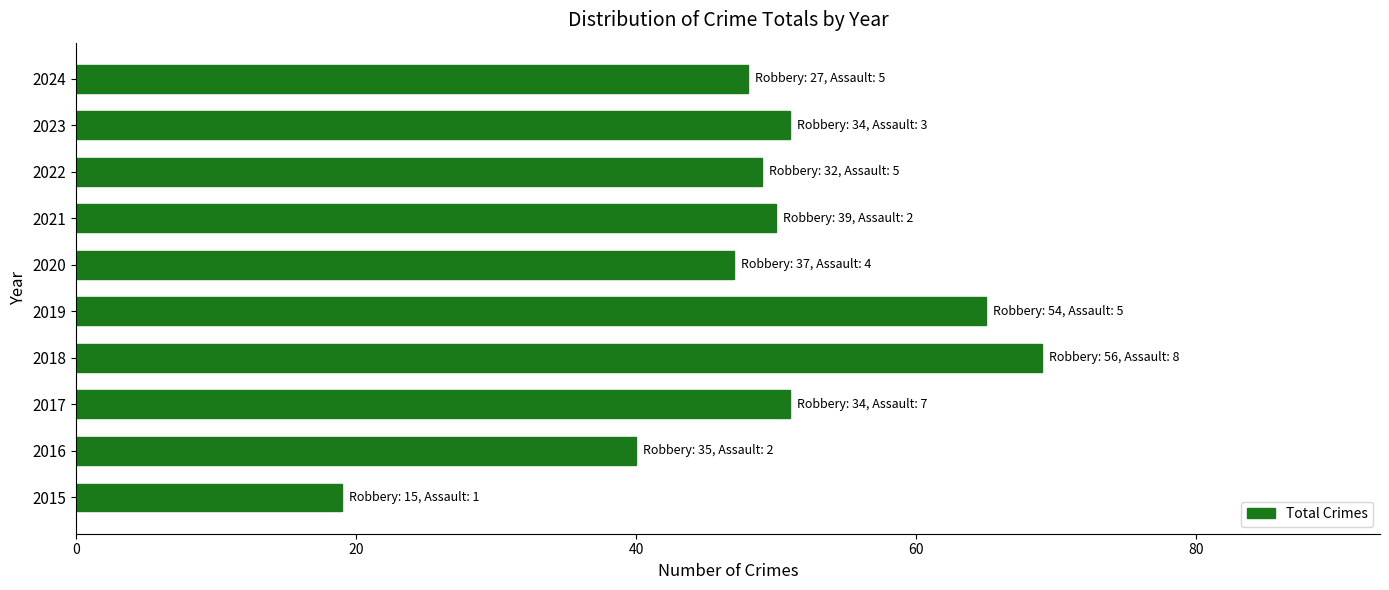

What is the average value?

49